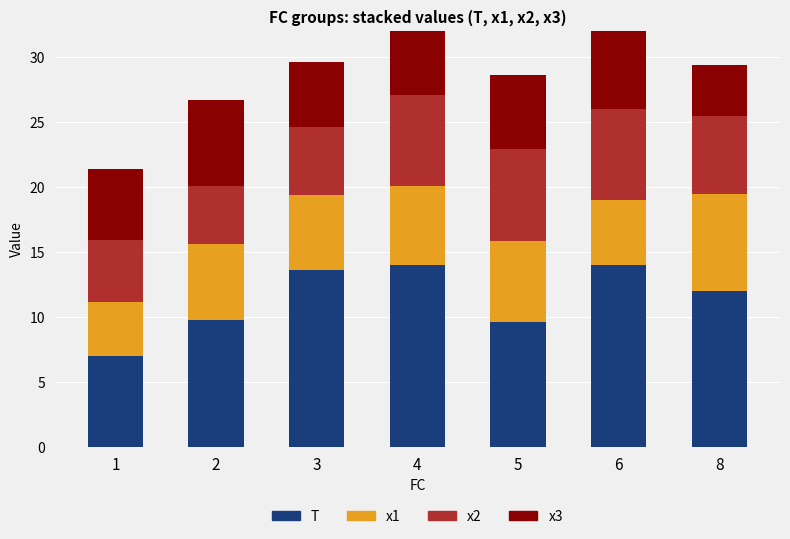

At which category is the sum across all series the highest?

4